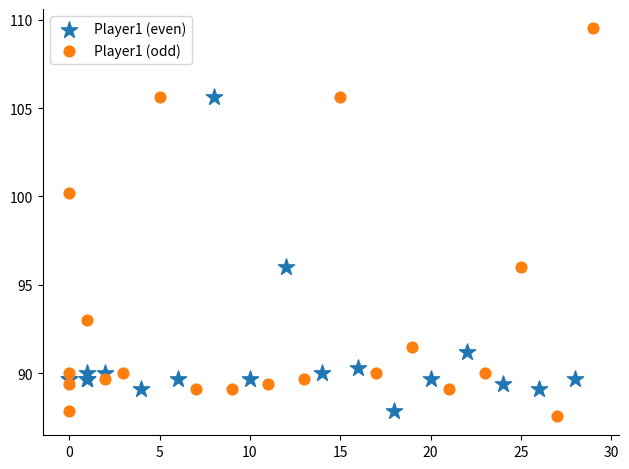

Which series contains the highest Y value?

Player1 (odd)